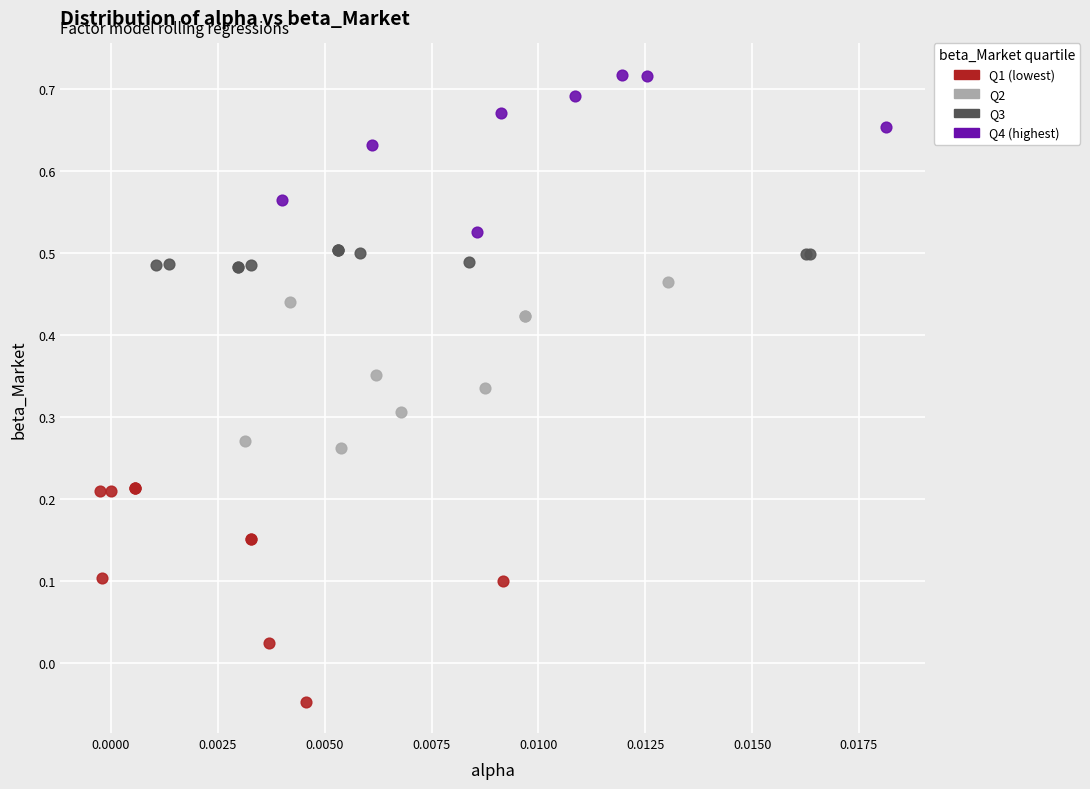

Which series contains the highest Y value?

Q4 (highest)